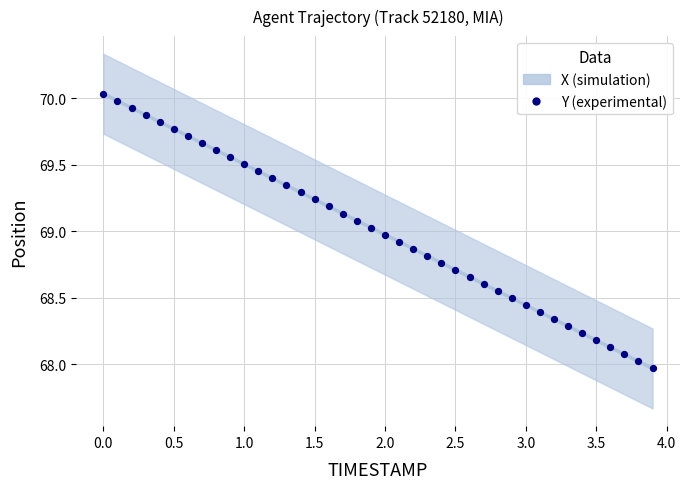

What is the range of X values (max minus min)?

3.9